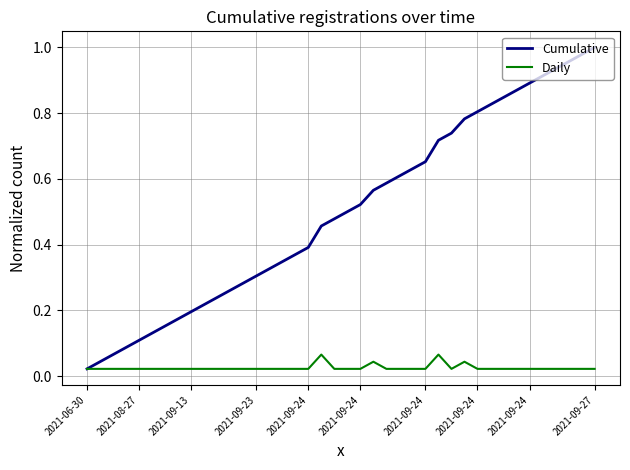

Which series has the widest spread of values?

Cumulative